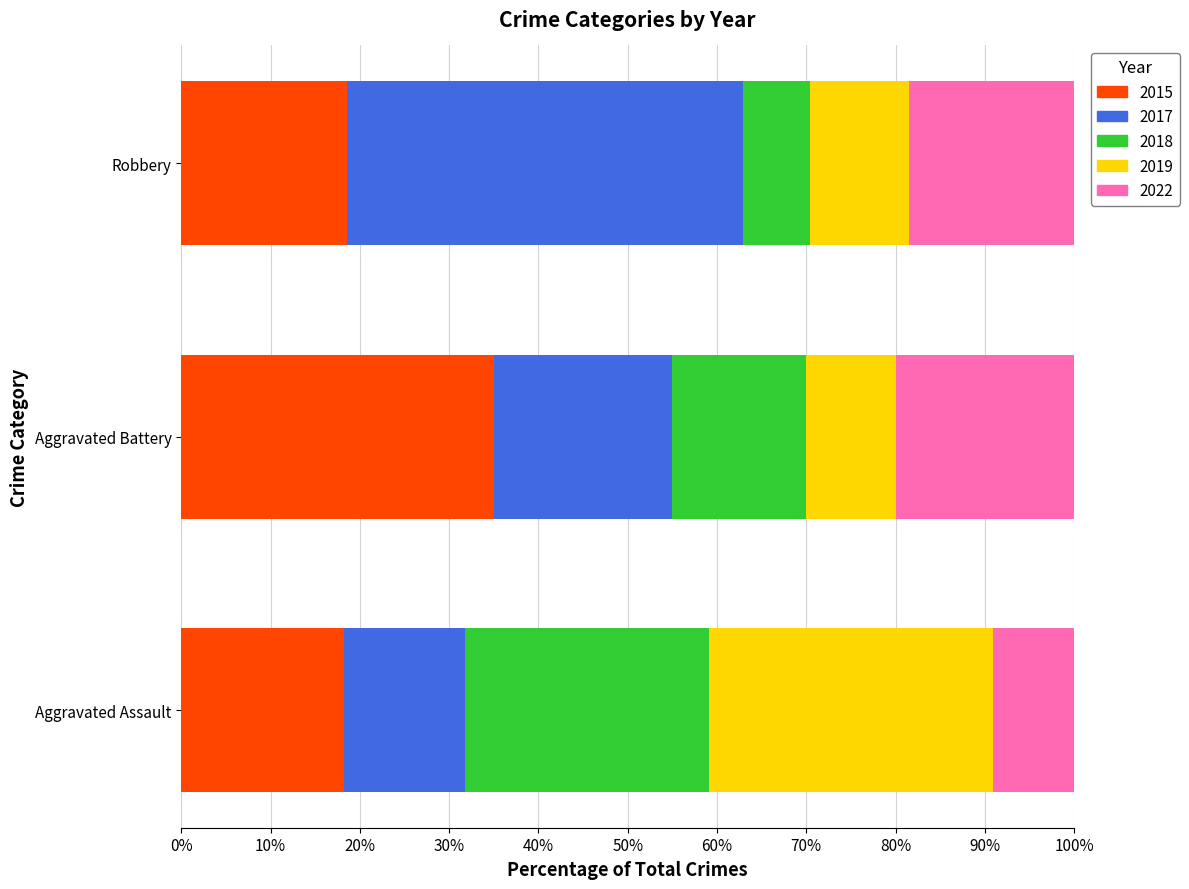

What is the maximum value for 2015?

35.0